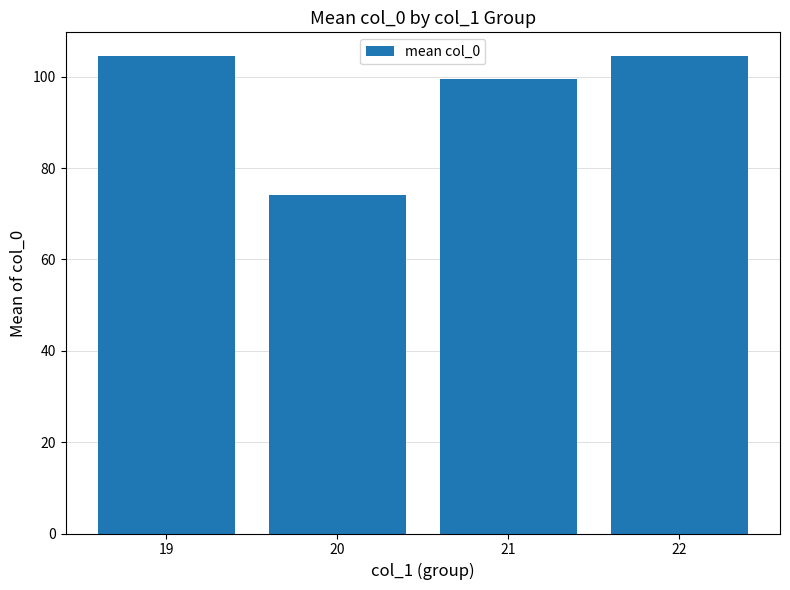

Which category has the lowest value across all series?

20